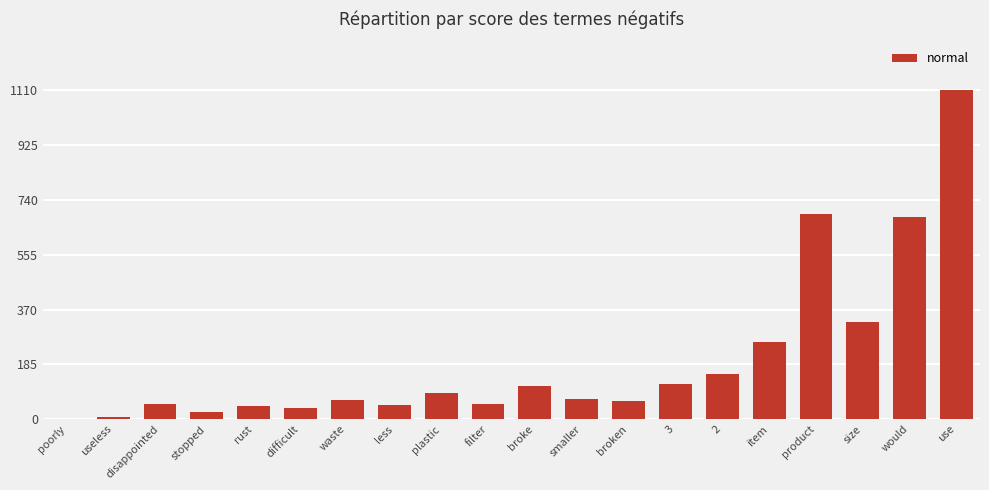

What is the change in value from less to use?

+1061